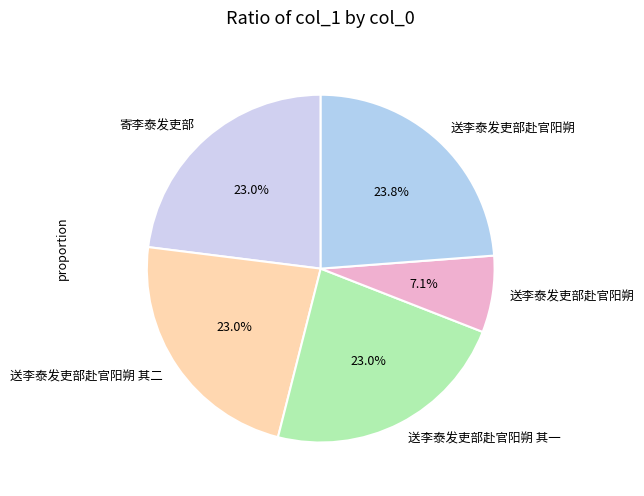

Rank the categories by value from lowest to highest.

送李泰发吏部赴官阳朔, 送李泰发吏部赴官阳朔 其一, 送李泰发吏部赴官阳朔 其二, 寄李泰发吏部, 送李泰发吏部赴官阳朔